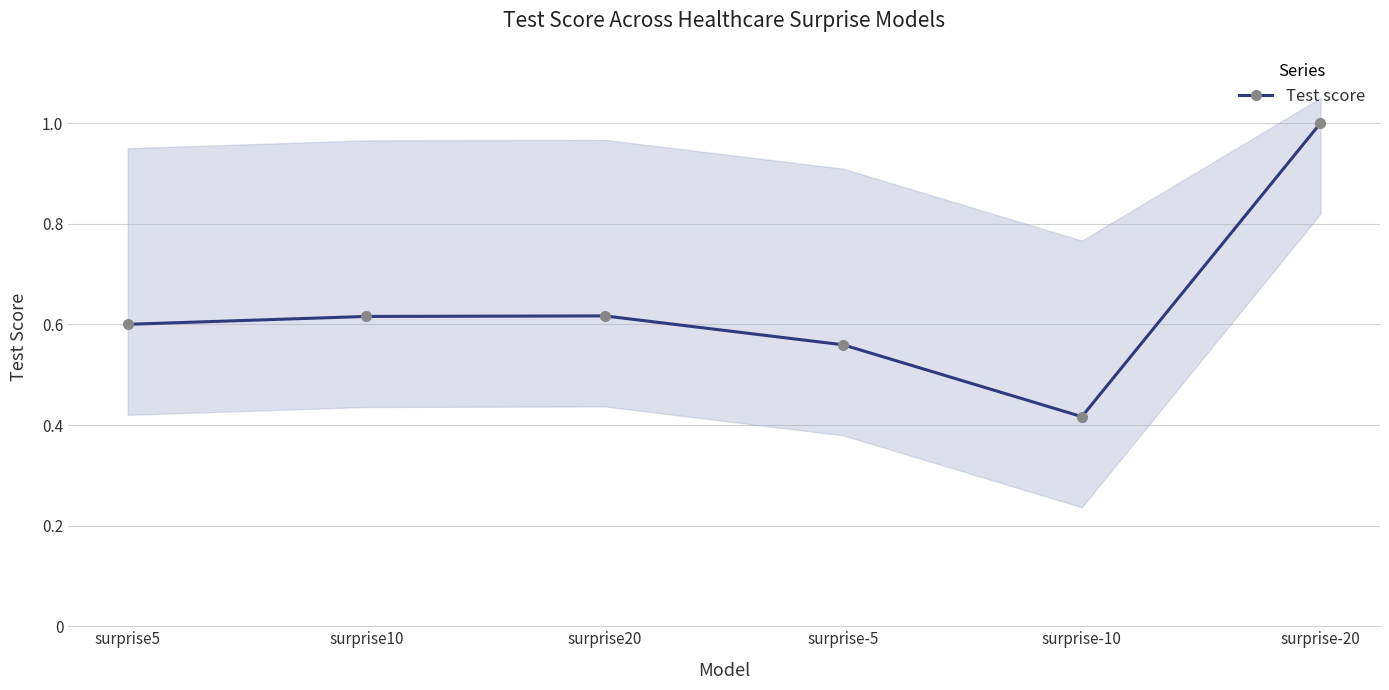

Rank the categories by value from lowest to highest.

surprise-10, surprise-5, surprise5, surprise10, surprise20, surprise-20